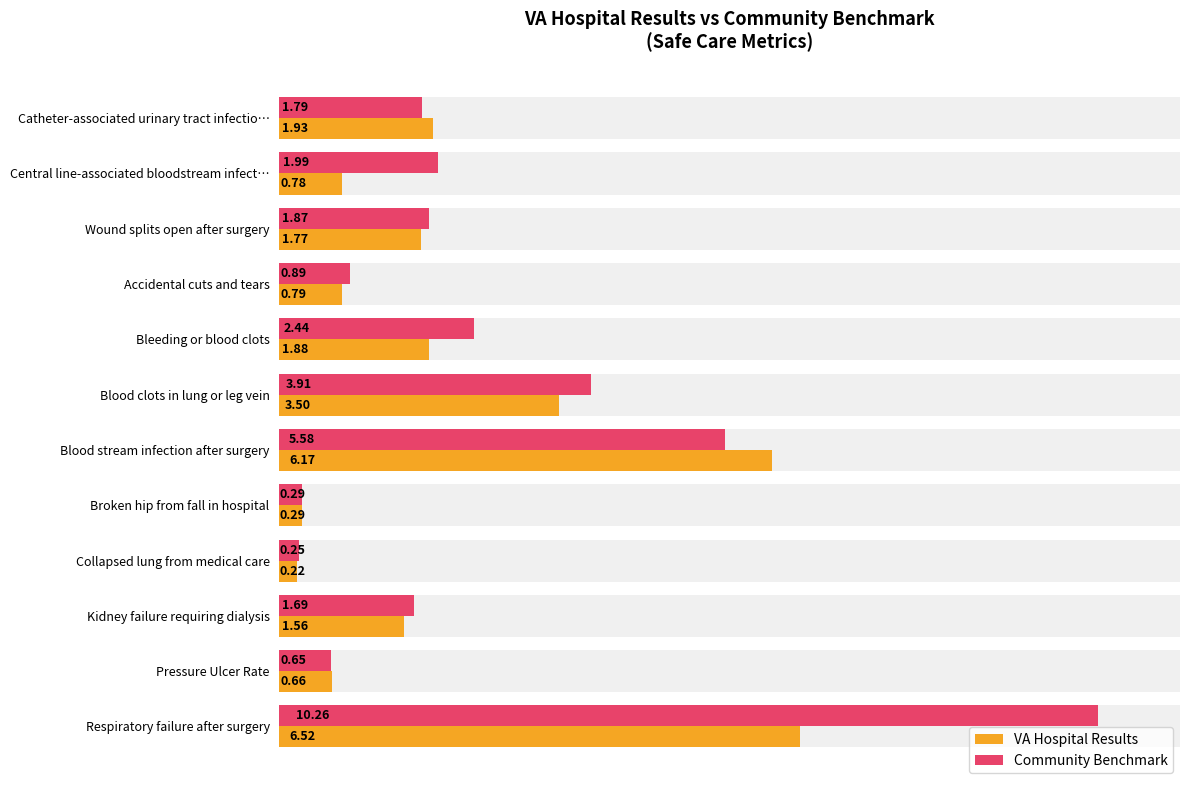

True or false: VA Hospital Results has a value of 0.8 at Central line-associated bloodstream infect….

True